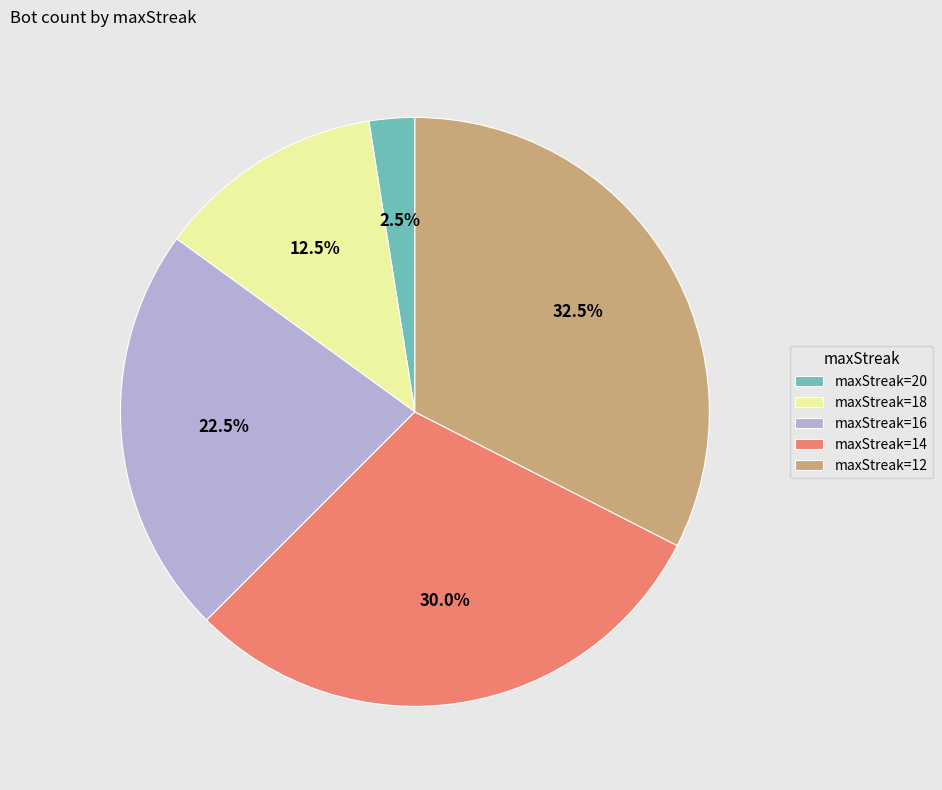

Which category has the smallest portion of the pie?

maxStreak=20